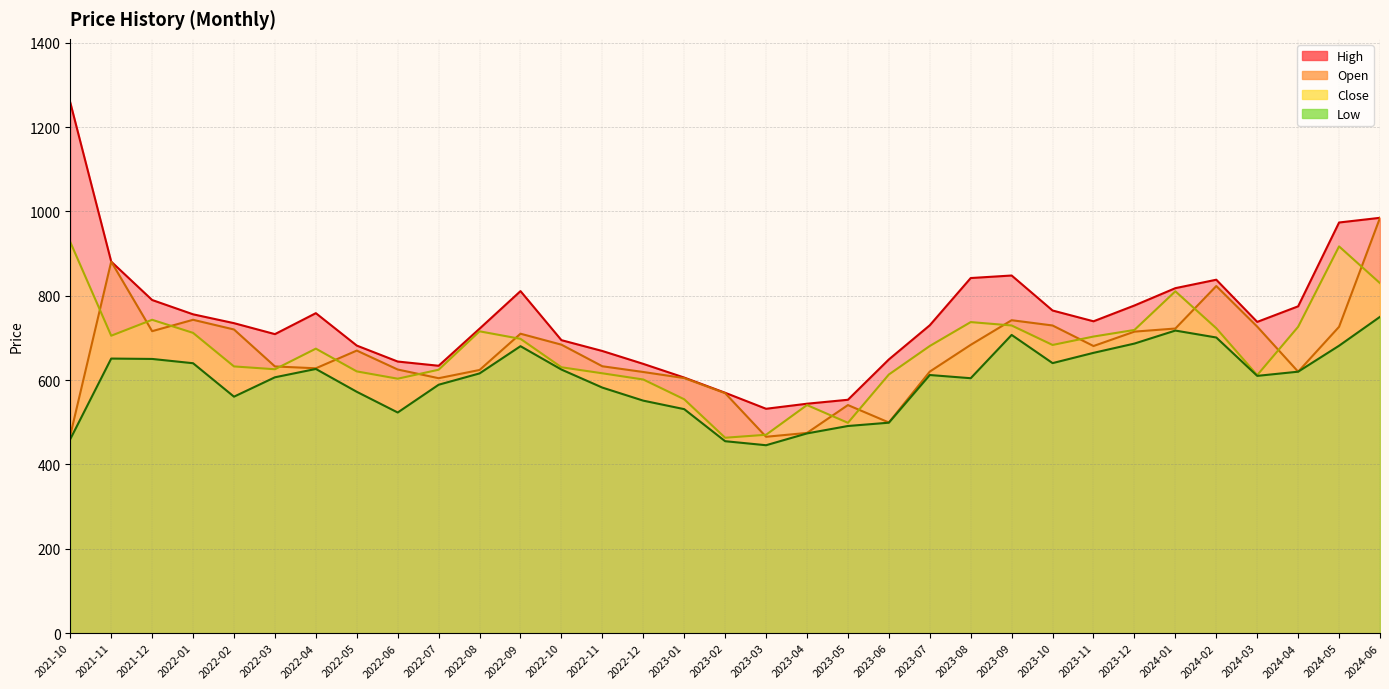

True or false: High and Open cross at least once.

False